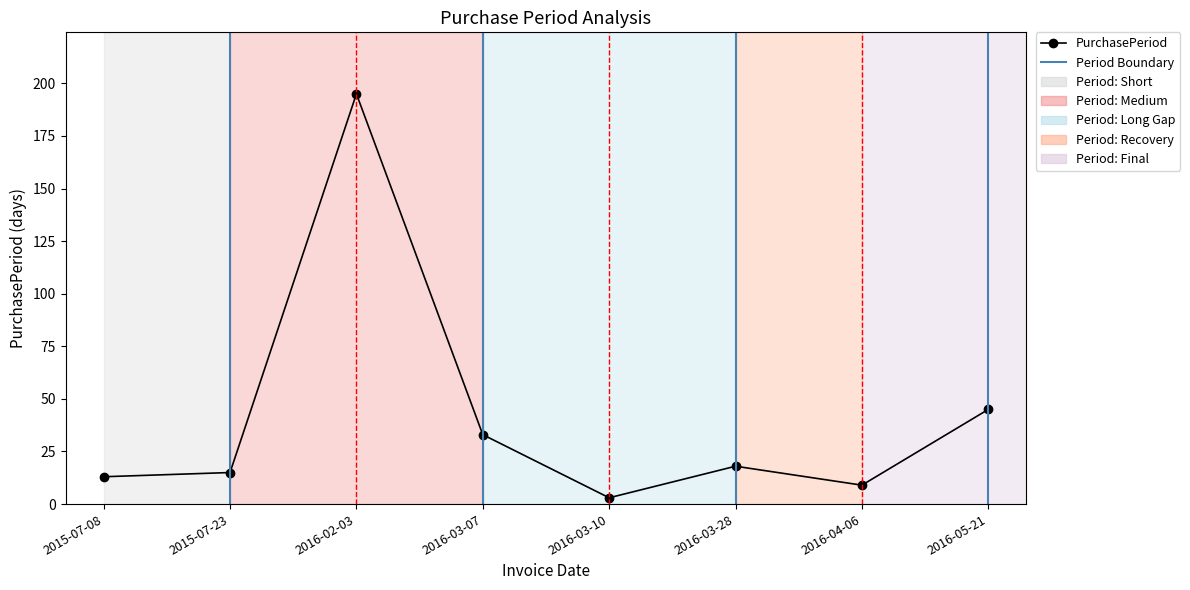

Is this an area chart (filled region under the line)?

No